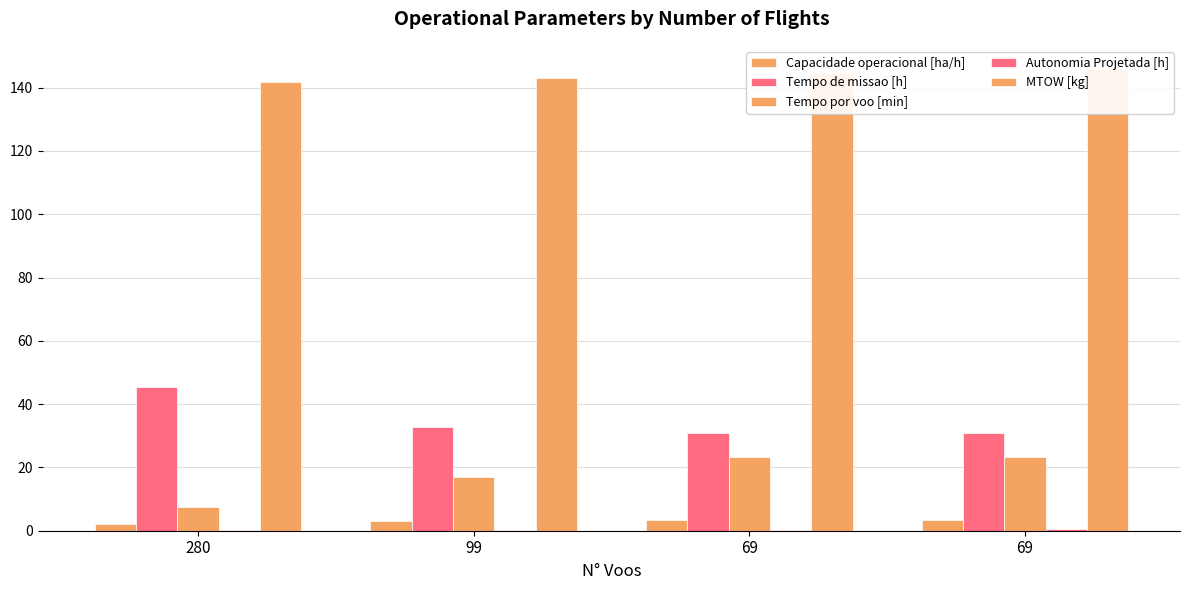

How many data points in MTOW [kg] are less than 144?

2